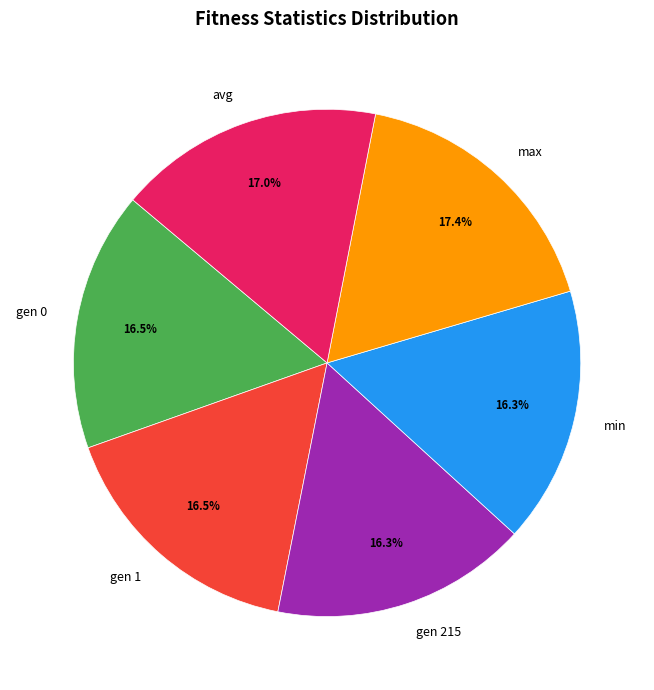

To the nearest percent, what is the combined percentage of max and gen 0?

34%